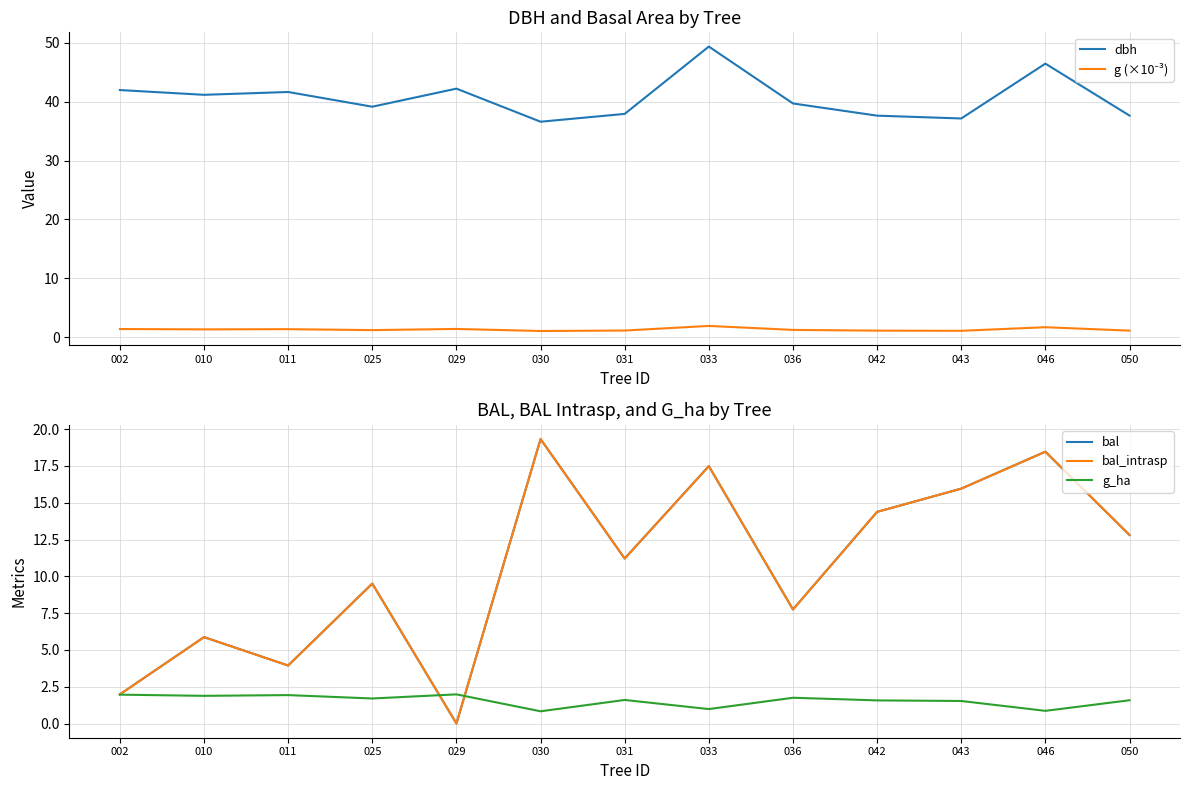

The value of bal_intrasp at 029 is 0.0. True or false?

True